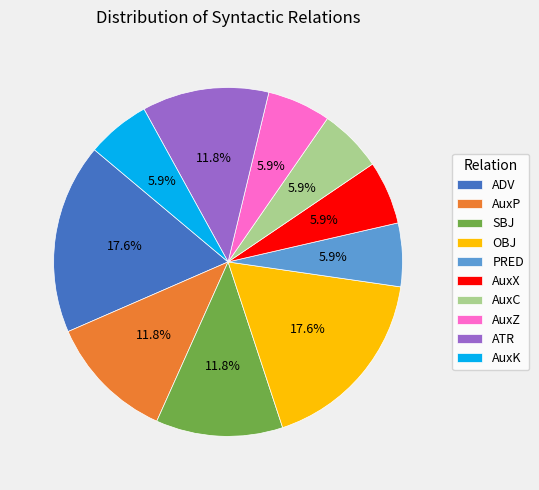

Do OBJ and AuxP together represent more than half of the pie?

No